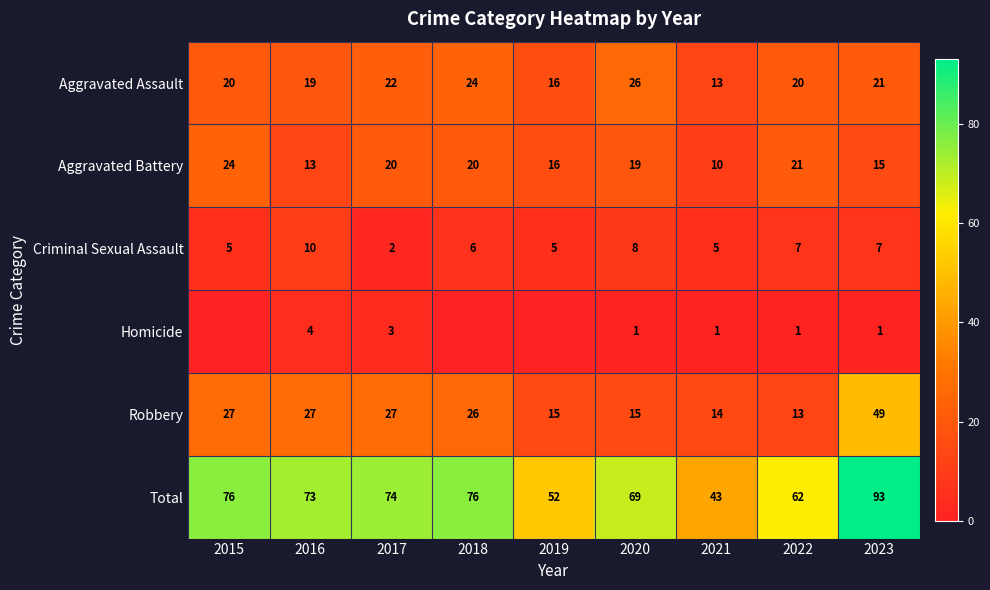

What is the difference between the highest and lowest values at 2016?

69